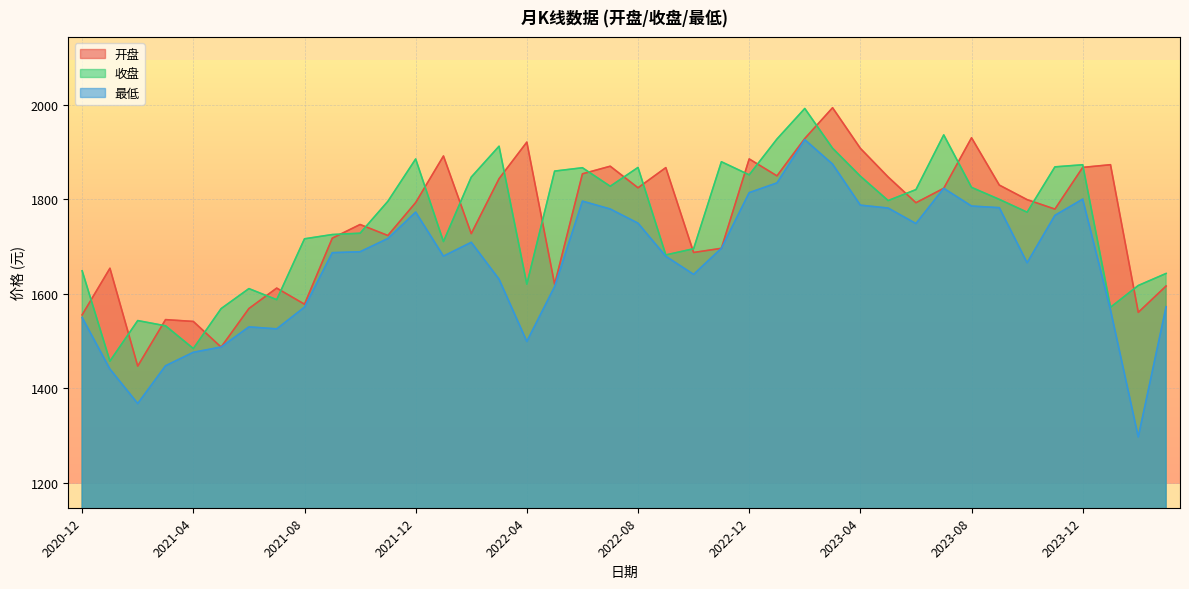

In 收盘, how many points are lower than both neighbors (excluding endpoints)?

11